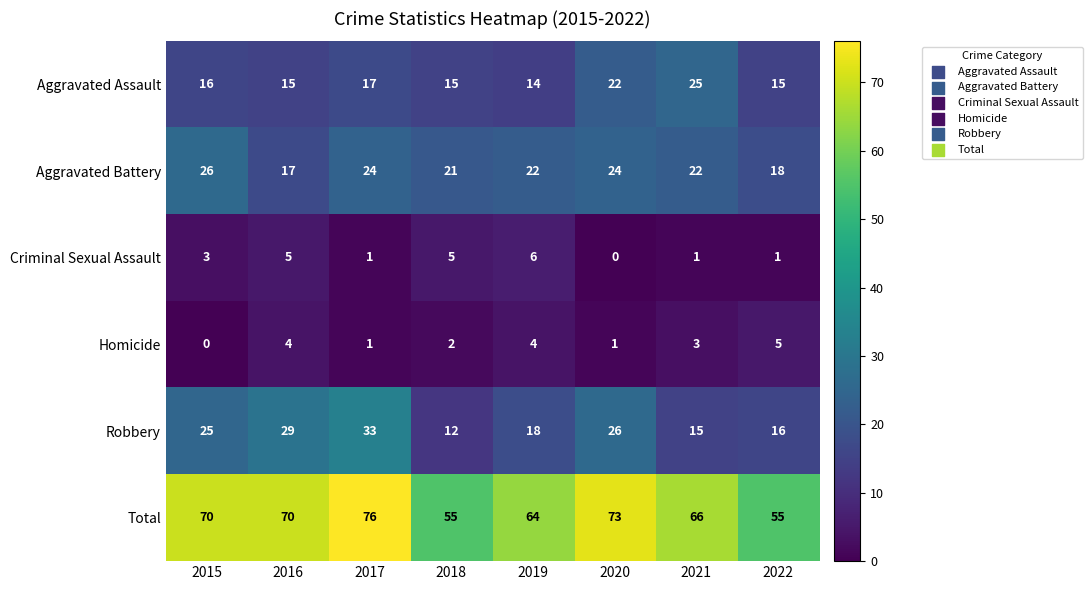

What is the lowest value of the Aggravated Assault series?

14